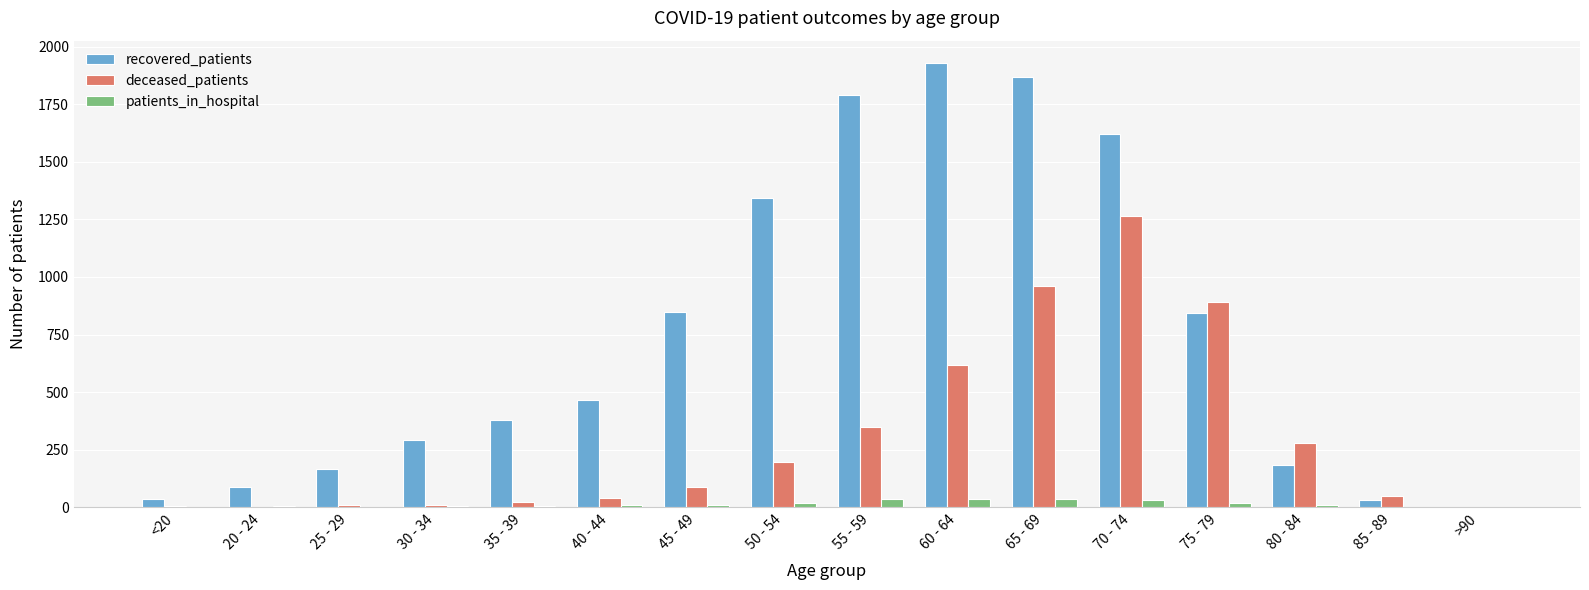

How many categories are shown in the chart?

16